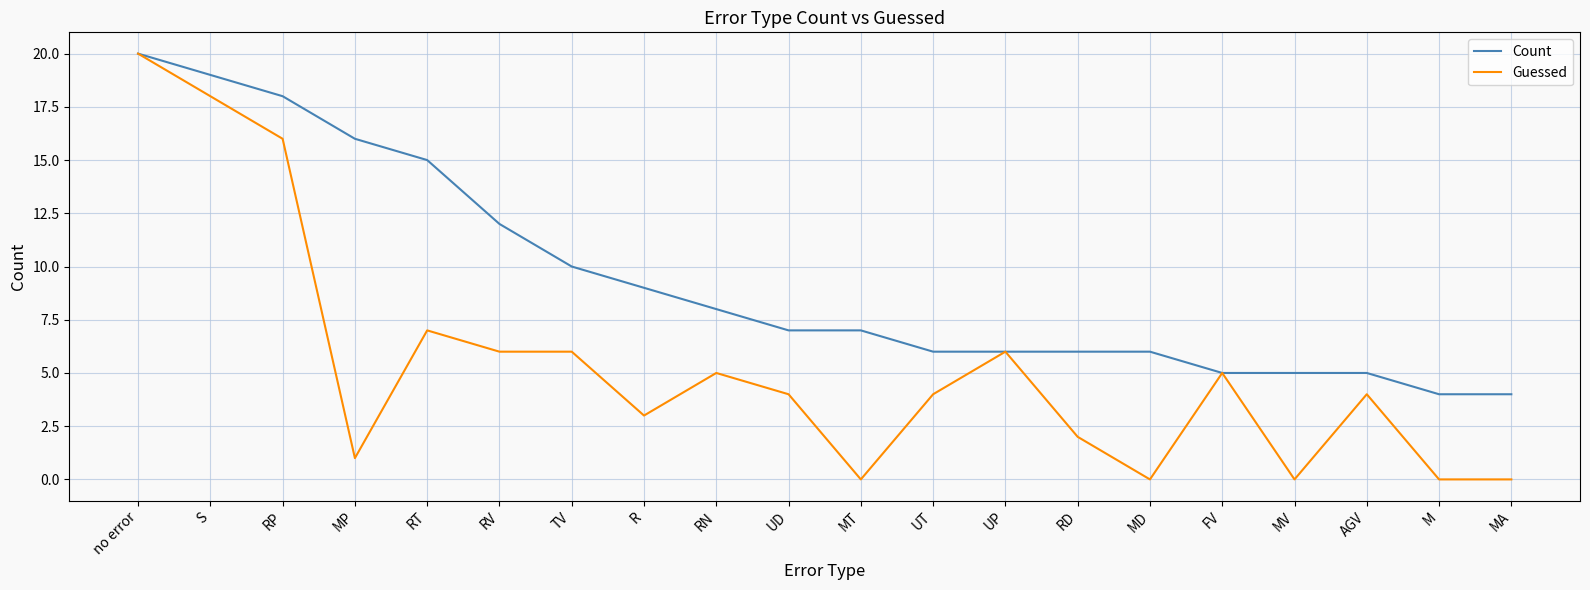

What position from the left is RV?

6